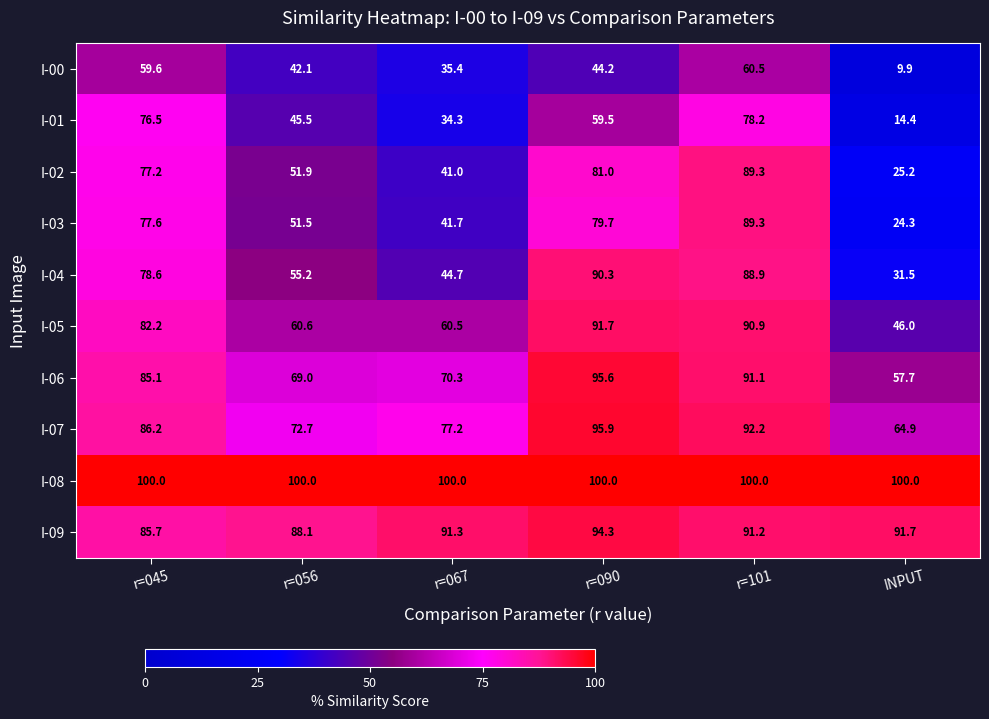

Which series has the largest total across all categories?

I-08